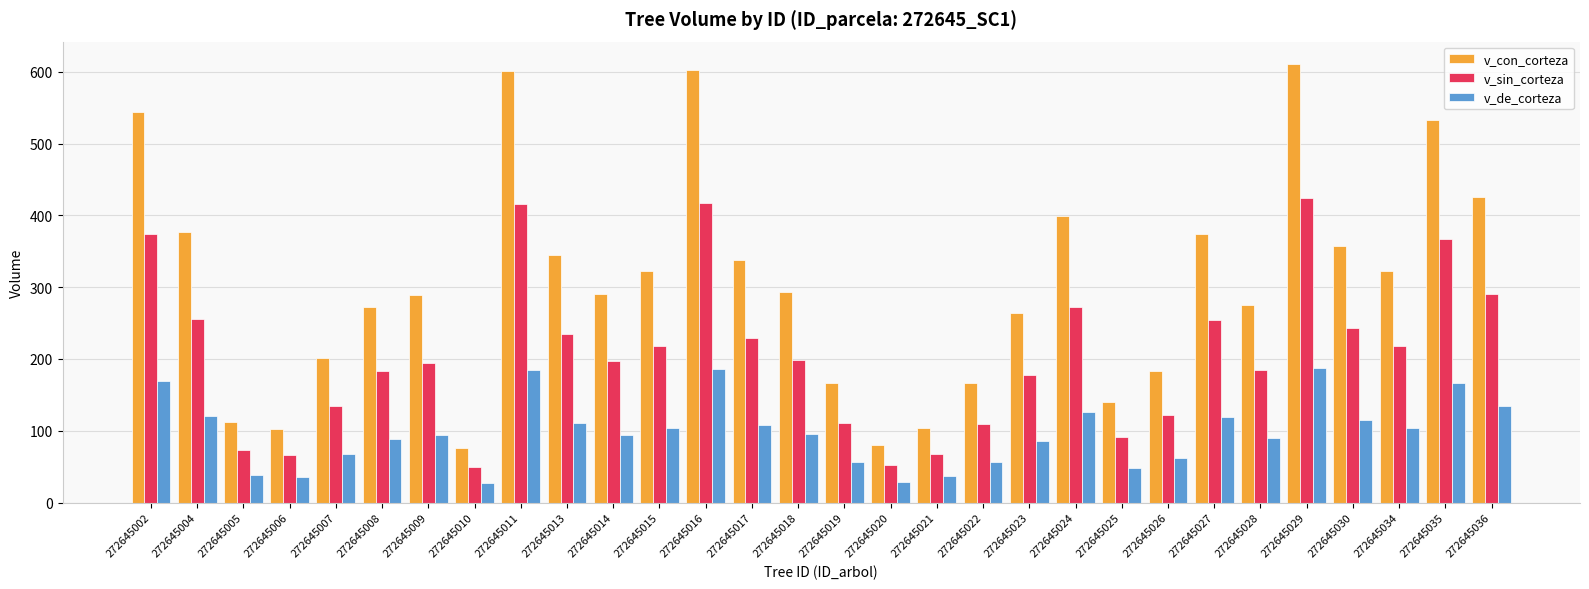

The value of v_sin_corteza at 272645005 is 72.9. True or false?

True